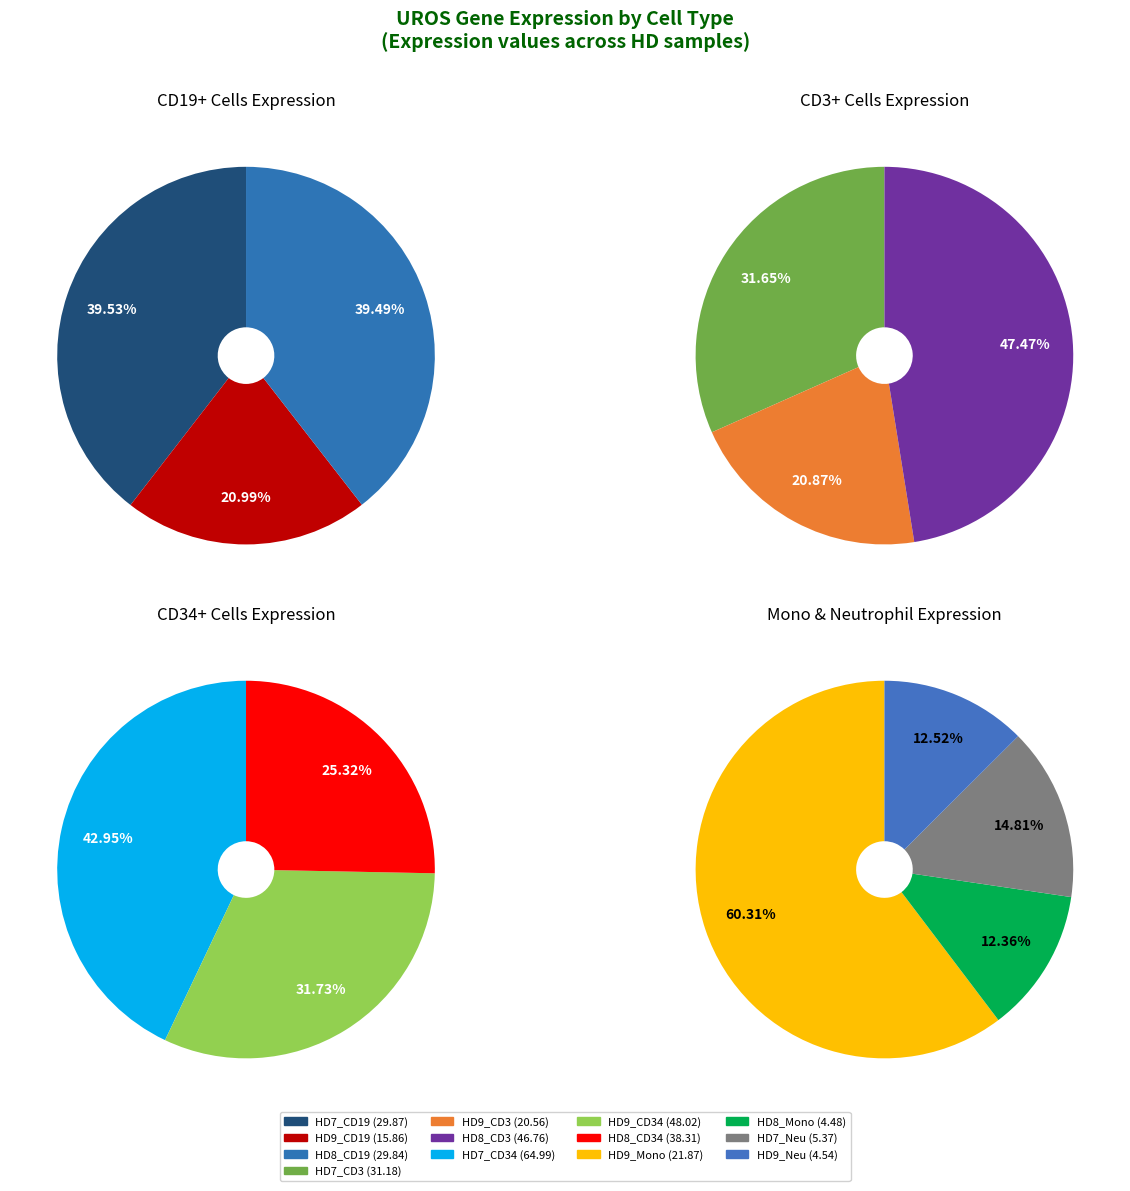

Which slice is the largest?

HD7_CD34